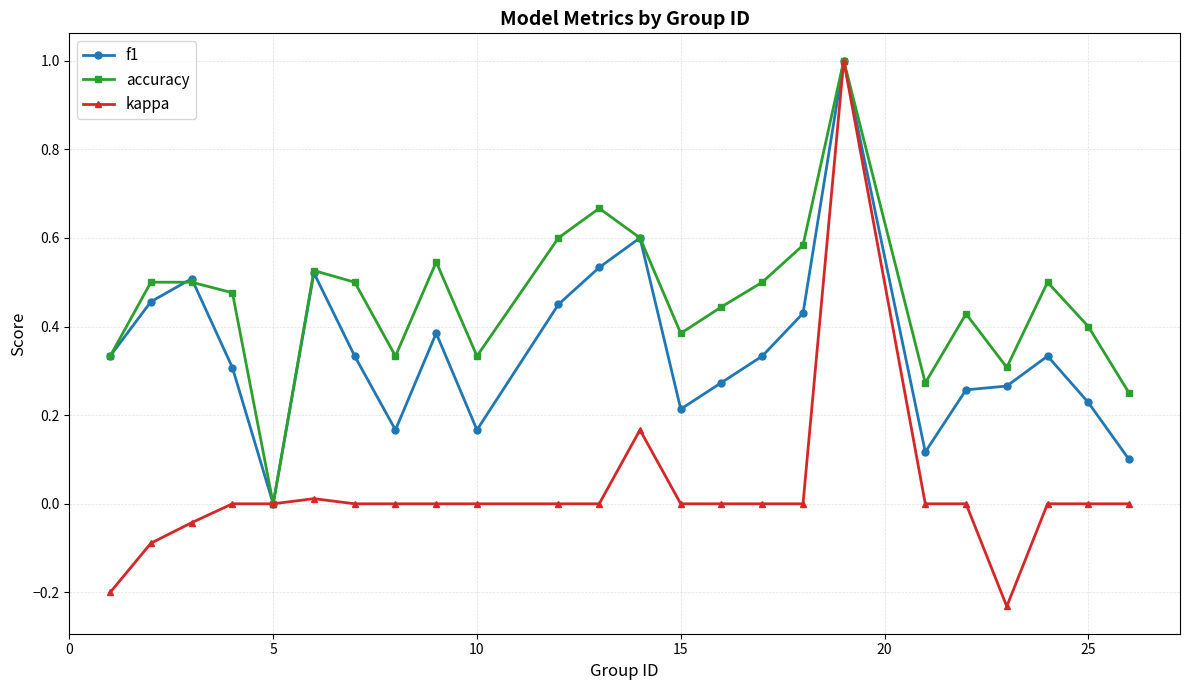

List the series in order of their overall mean, highest first.

accuracy, f1, kappa